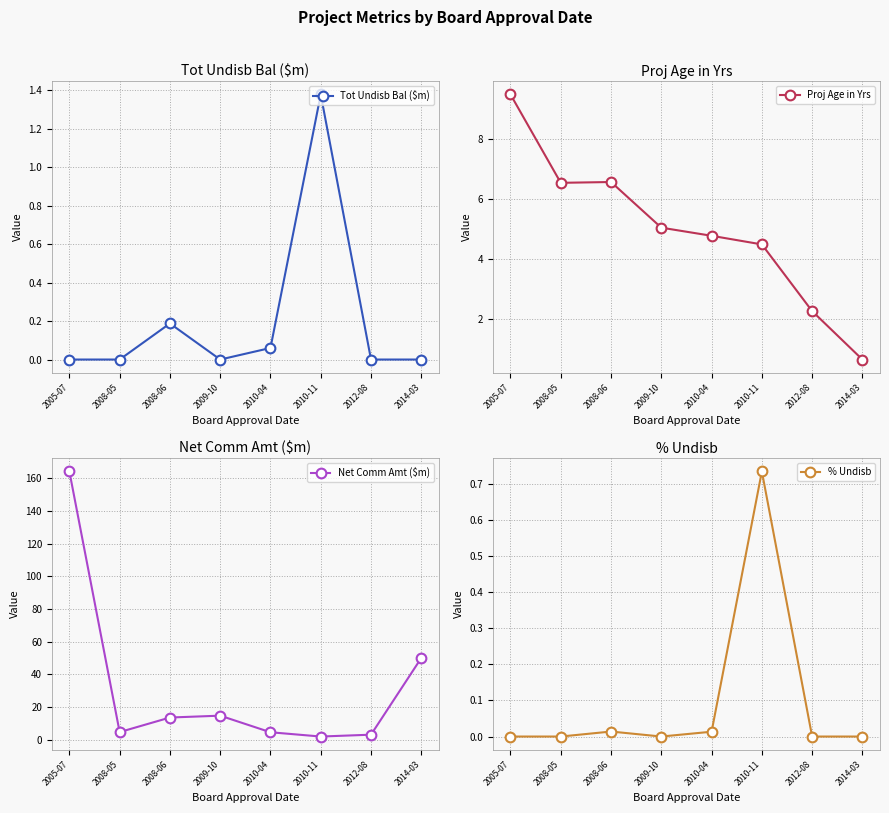

Is it true that Net Comm Amt ($m) equals 5.4 at 2009-10?

False